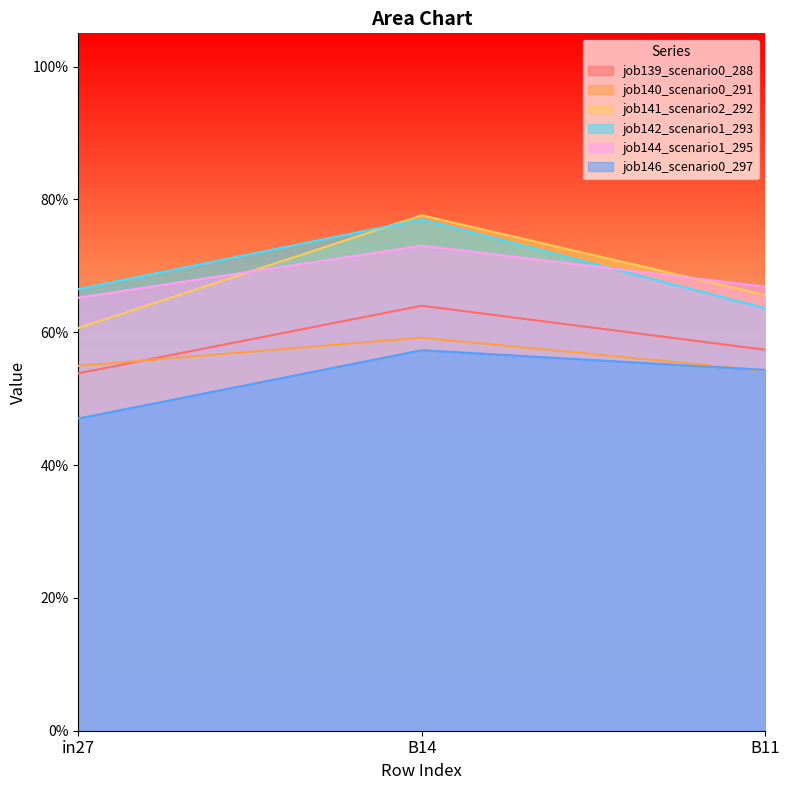

What is the difference between the maximum and second lowest values in the job139_scenario0_288 series?

0.1